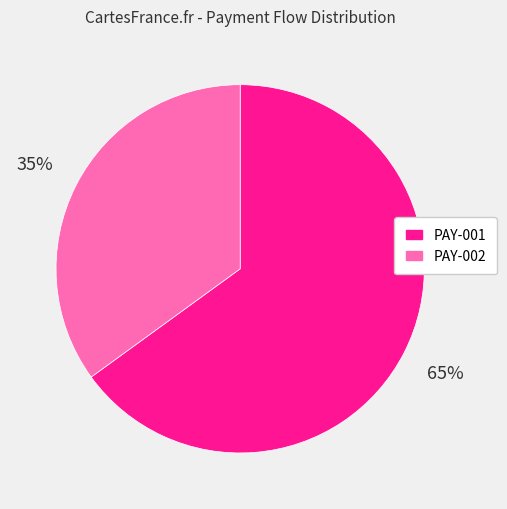

Between PAY-002 and PAY-001, which is larger?

PAY-001